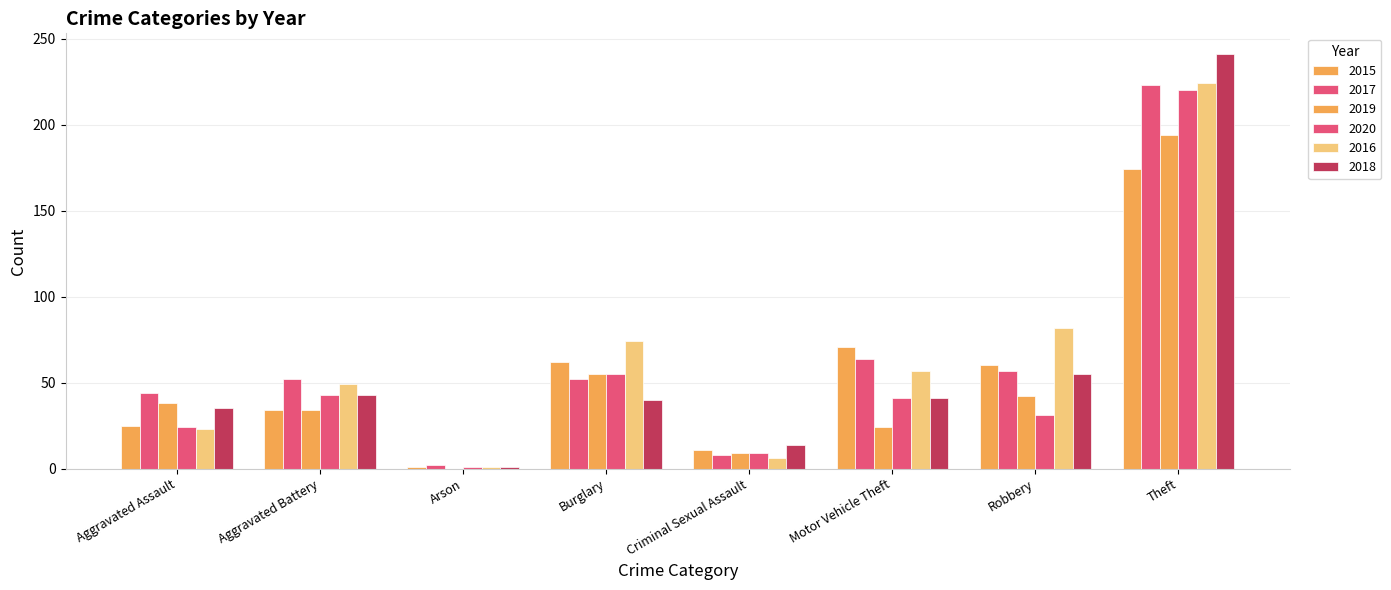

What is the label of the 7th bar from the right?

Aggravated Battery